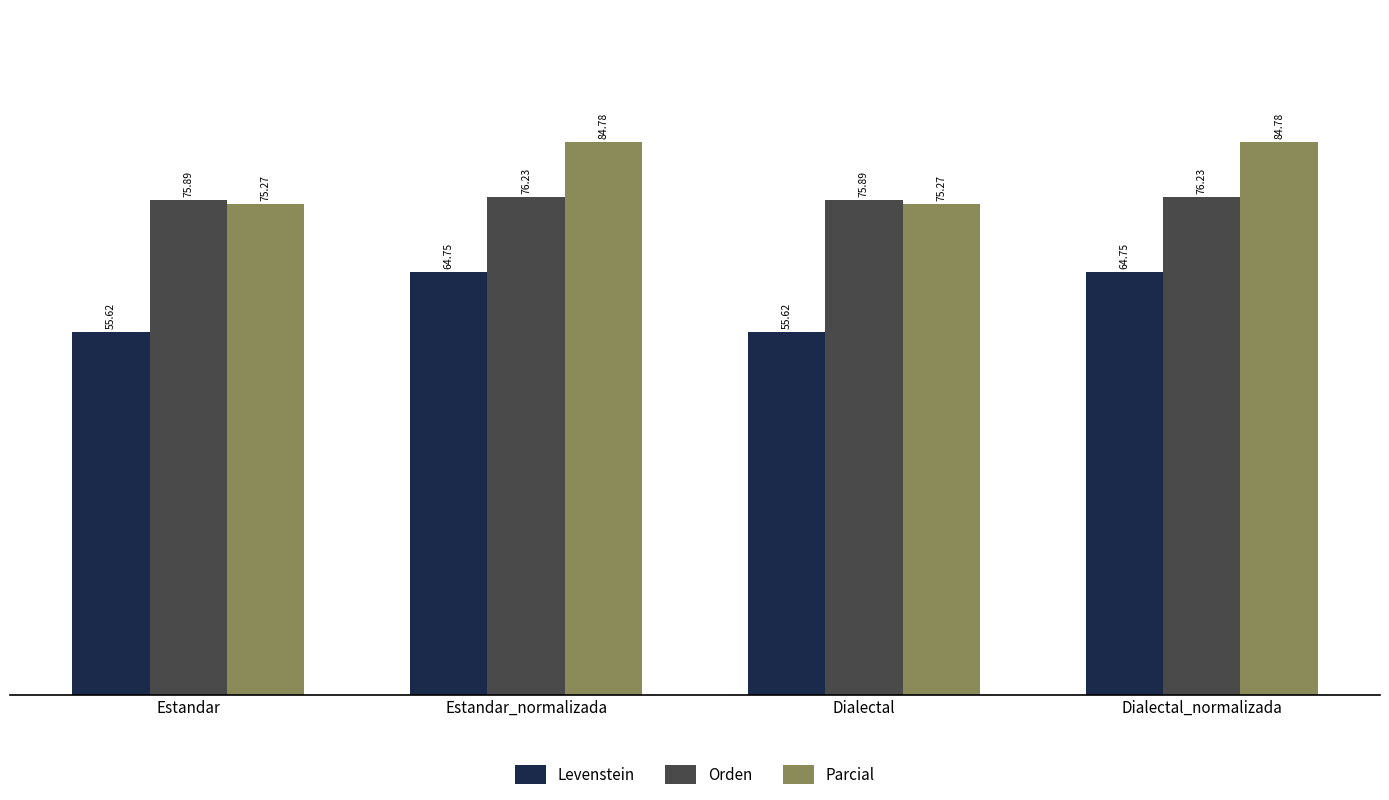

What is the maximum value for Orden?

76.2